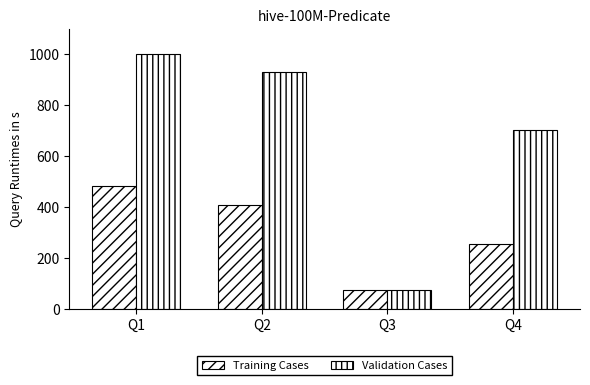

How many data points does each series have?

4